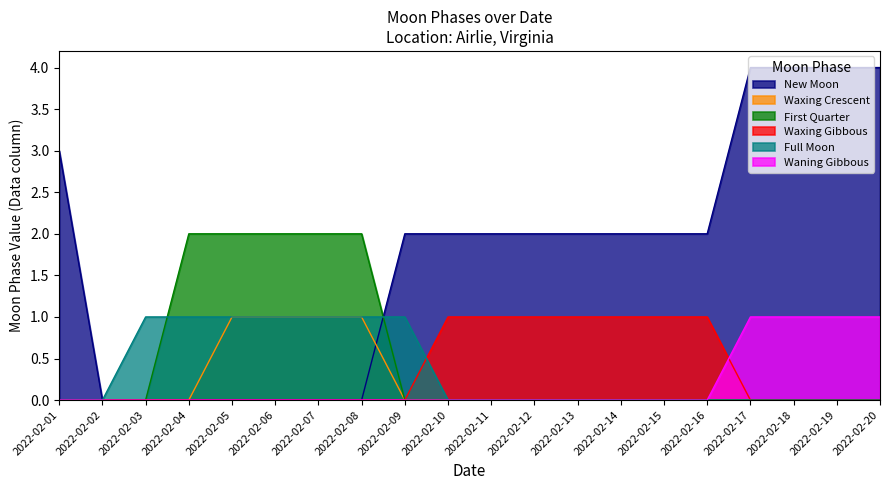

Reading left to right, transcribe all the data shown in this chart.

New Moon: 3	0	0	0	0	0	0	0	2	2	2	2	2	2	2	2	4	4	4	4
Waxing Crescent: 0	0	0	0	1	1	1	1	0	0	0	0	0	0	0	0	0	0	0	0
First Quarter: 0	0	0	2	2	2	2	2	0	0	0	0	0	0	0	0	0	0	0	0
Waxing Gibbous: 0	0	0	0	0	0	0	0	0	1	1	1	1	1	1	1	0	0	0	0
Full Moon: 0	0	1	1	1	1	1	1	1	0	0	0	0	0	0	0	0	0	0	0
Waning Gibbous: 0	0	0	0	0	0	0	0	0	0	0	0	0	0	0	0	1	1	1	1